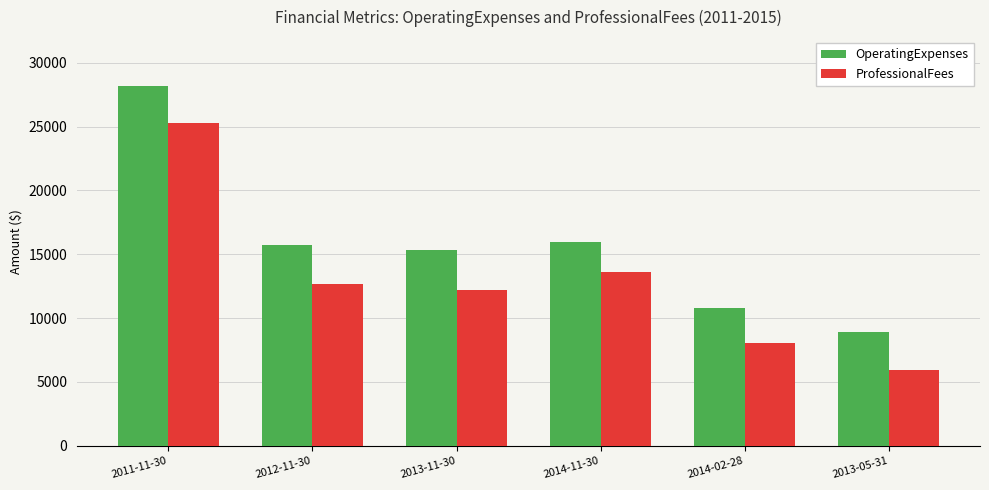

What is the smallest value displayed?

5940